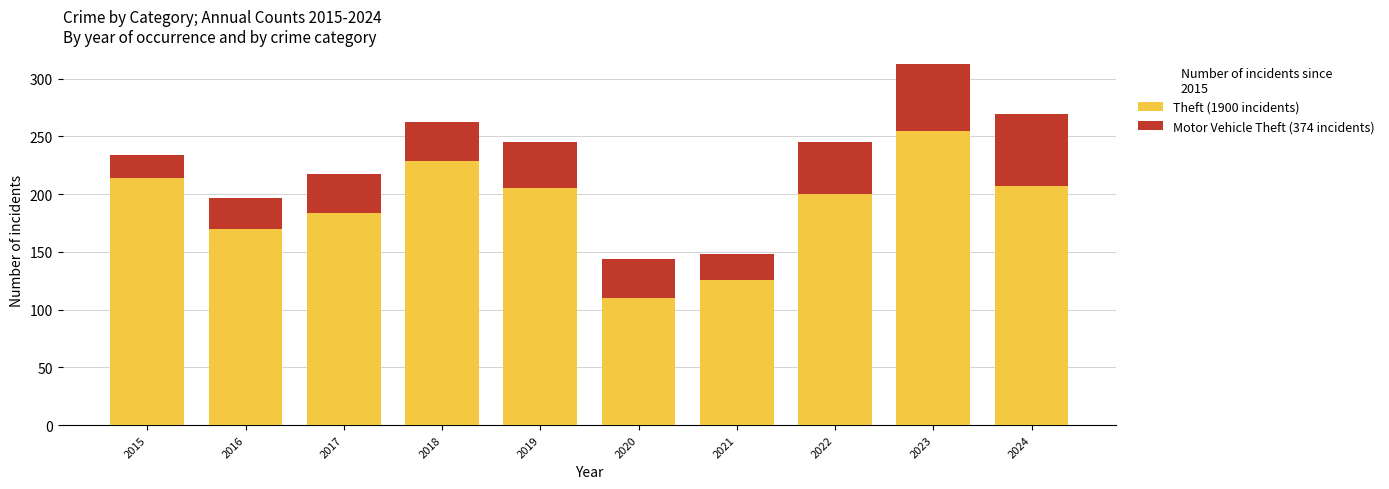

At which category is the sum across all series the highest?

2023